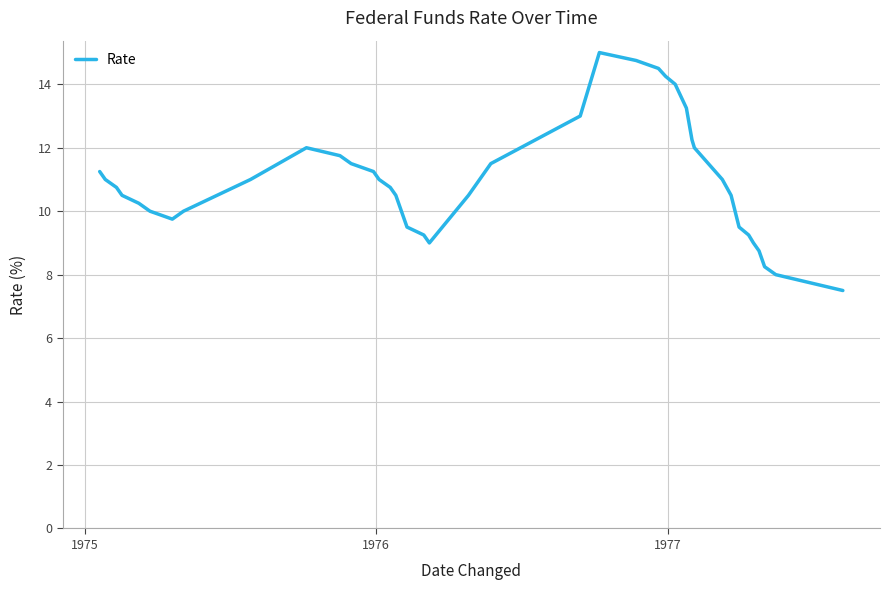

What is the smallest value displayed?

7.5